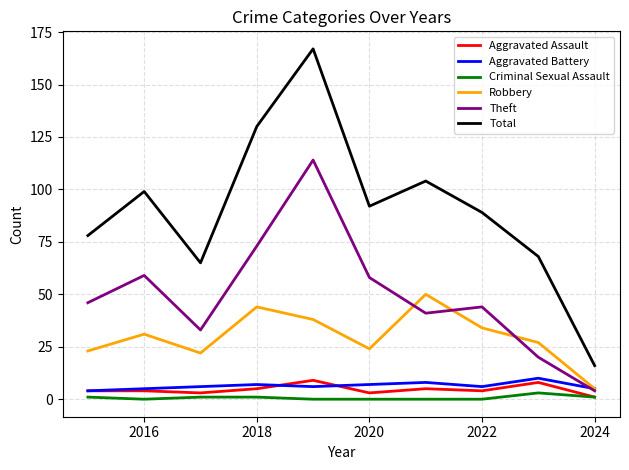

Does the chart display data point markers on the line(s)?

No